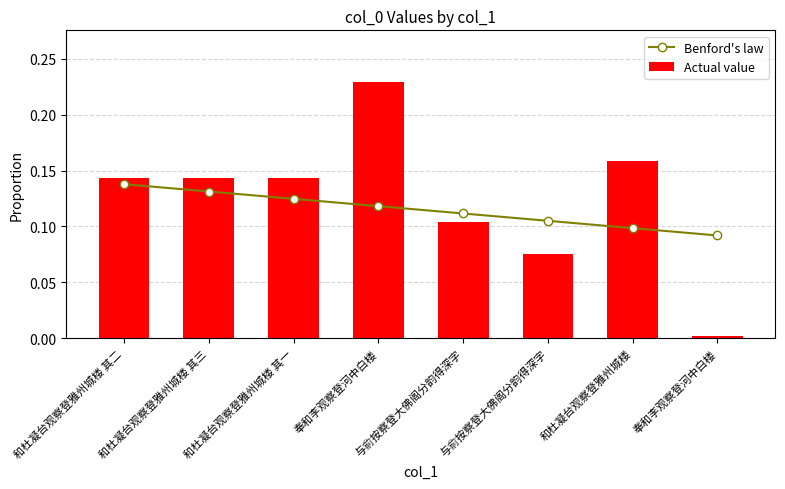

Which series changed the most between 与俞按察登大佛阁分韵得深字 and 奉和李观察登河中白楼?

Actual value